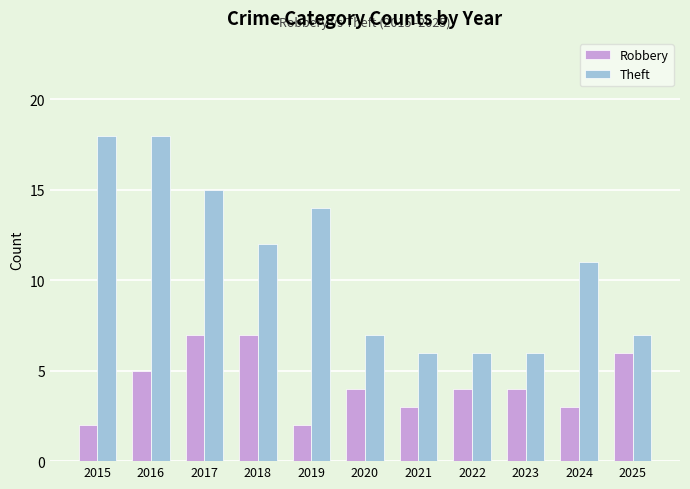

Where does the Robbery series first go above 4?

2016